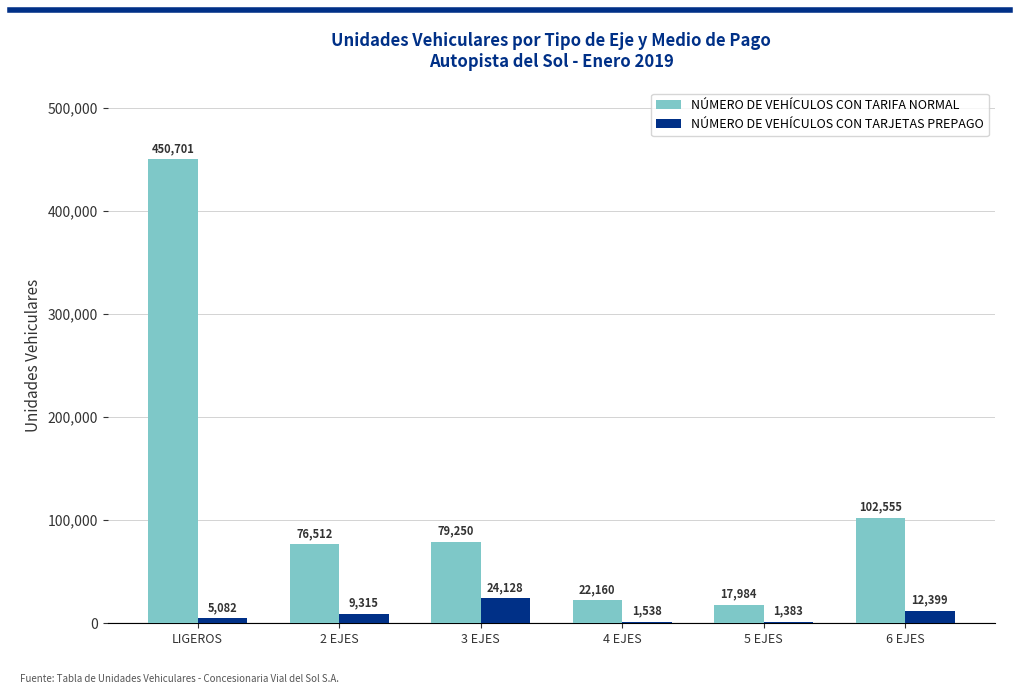

What is the difference between the NÚMERO DE VEHÍCULOS CON TARIFA NORMAL values at 2 EJES and 4 EJES?

54352